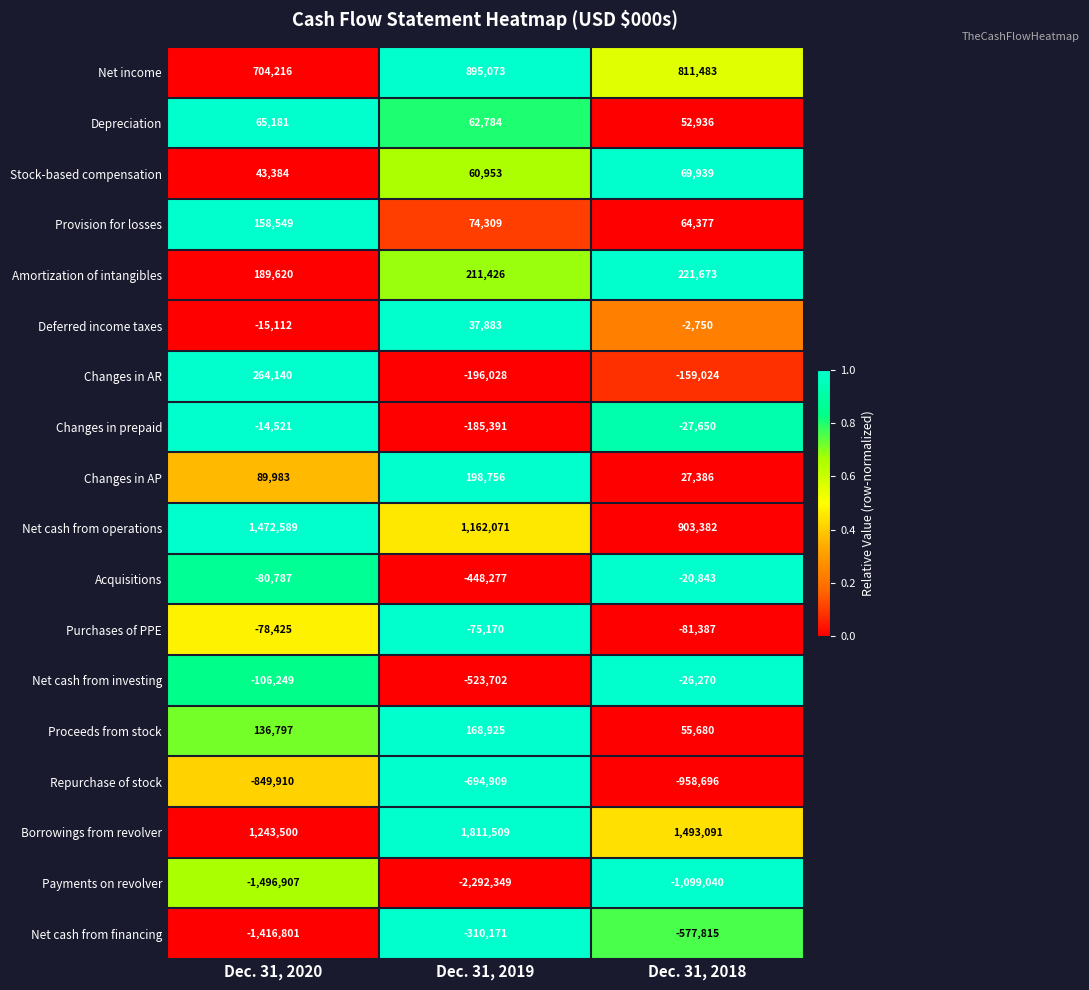

The value of Provision for losses at Dec. 31, 2019 is 109648. True or false?

False